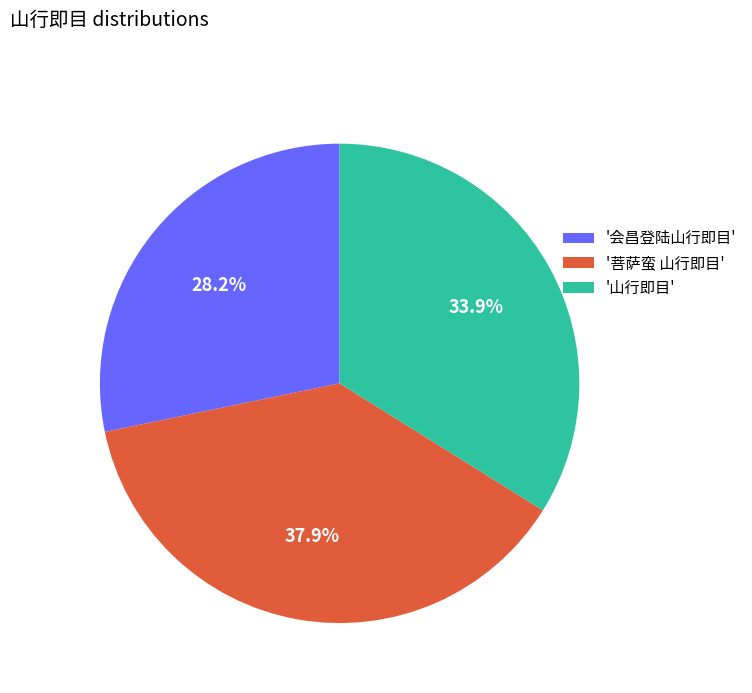

What is the total percentage of '山行即目' and '菩萨蛮 山行即目'?

71.8%